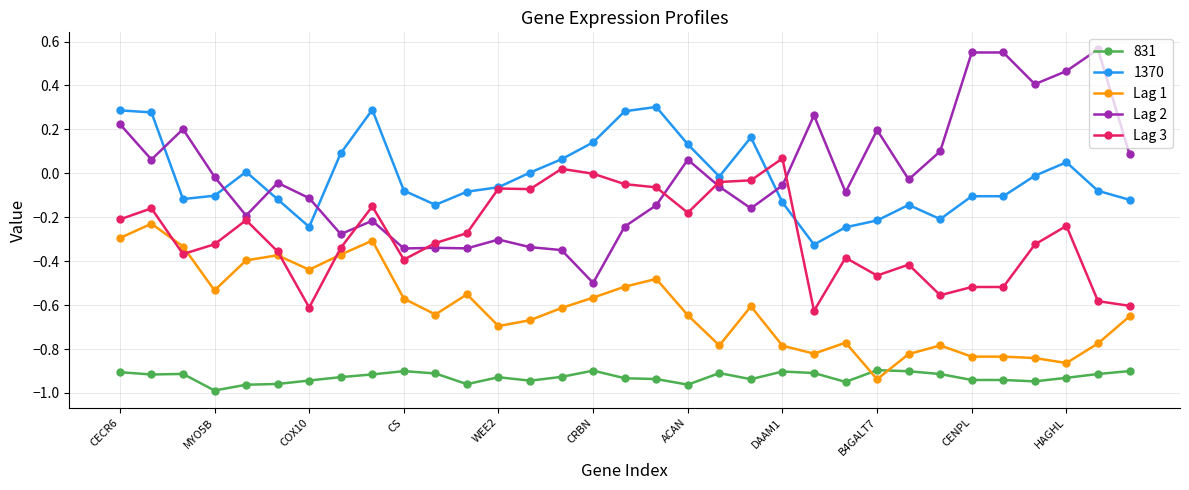

True or false: 831 has more than 2 points higher than both neighbors.

True